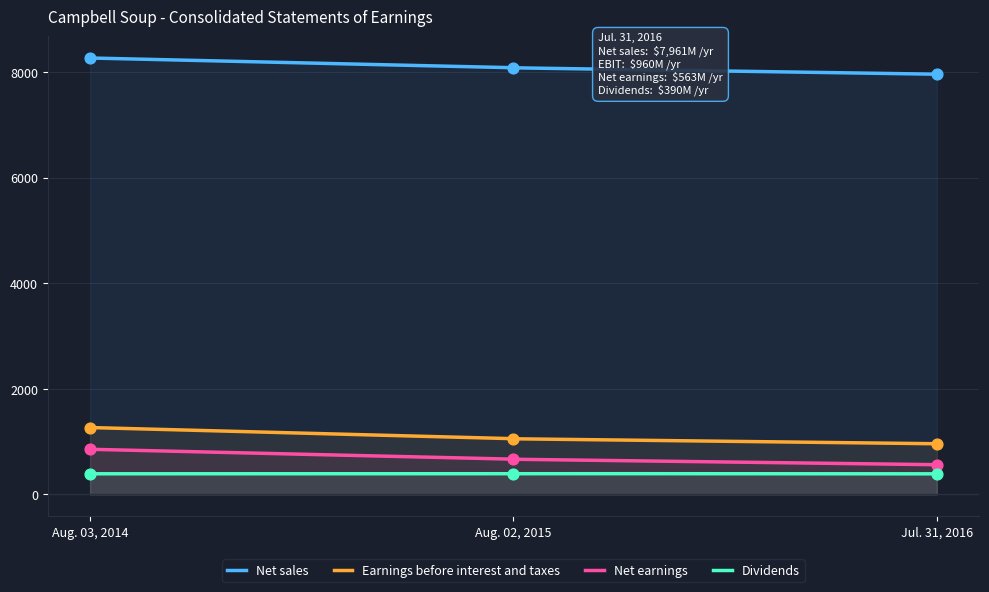

At how many categories does at least one series exceed 7424?

3